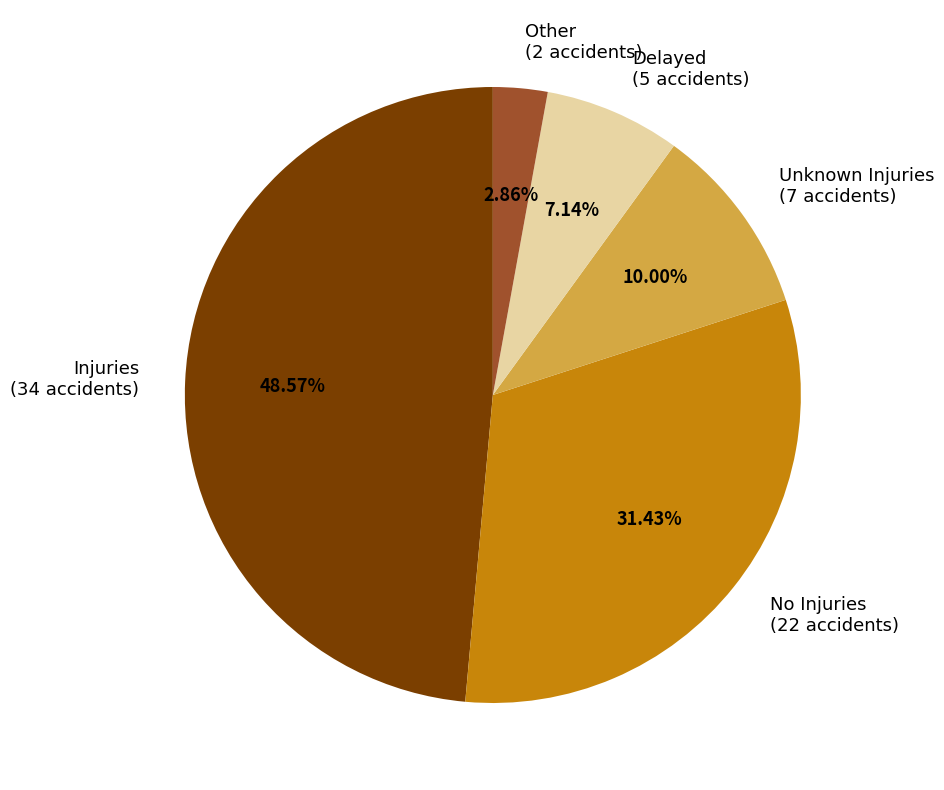

Count the number of slices in the pie.

5